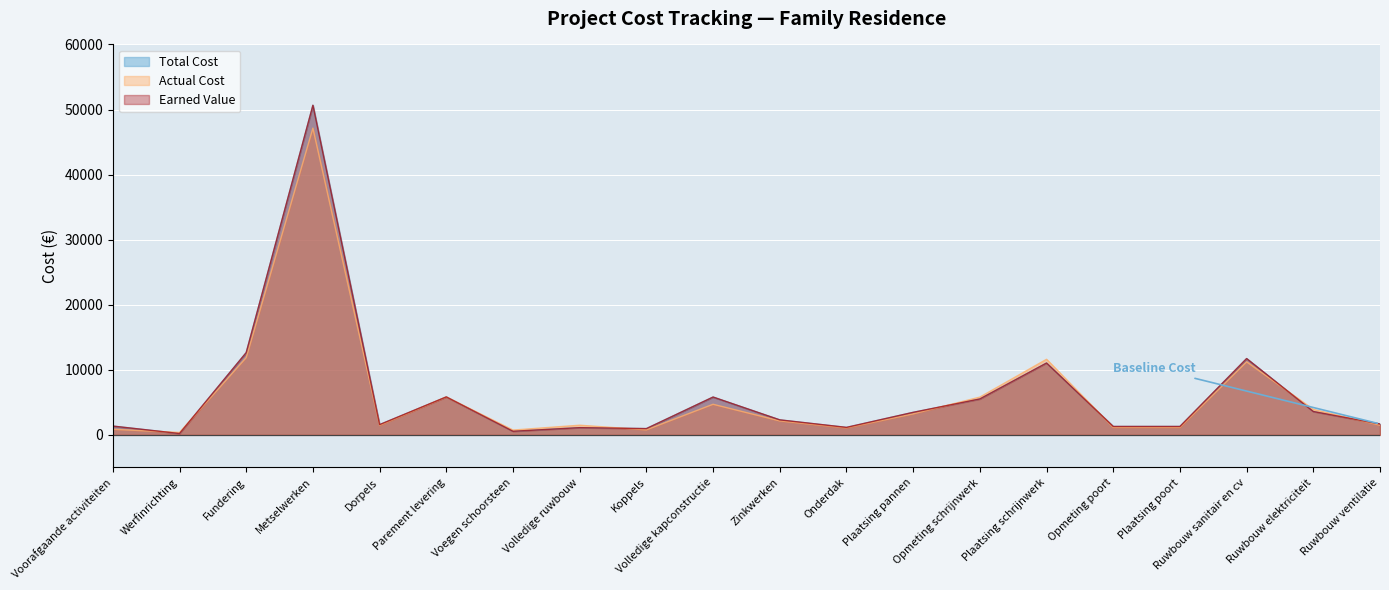

The Actual Cost series shows 1380.9 at Opmeting schrijnwerk. True or false?

False